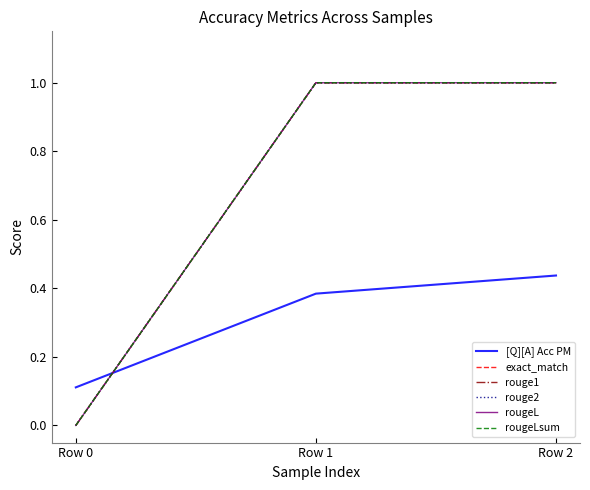

Does the chart display data point markers on the line(s)?

No